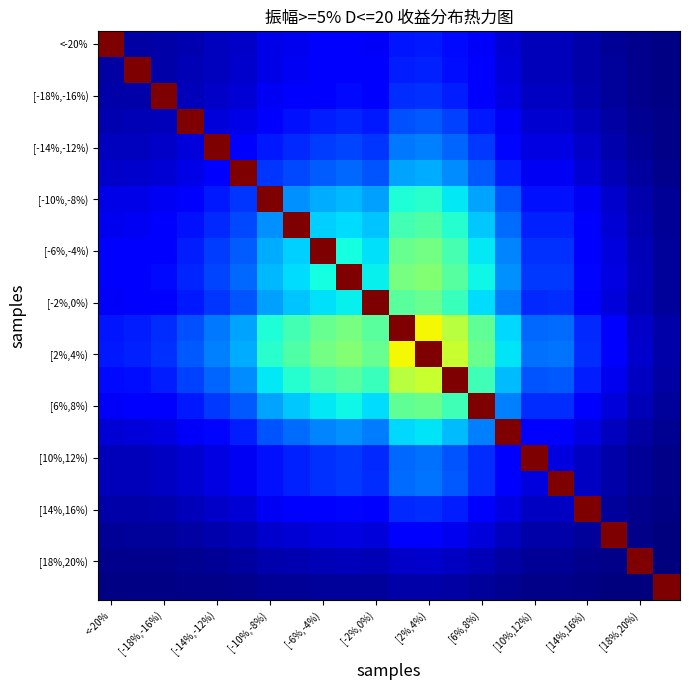

At which category is the sum across all series the highest?

[2%,4%)